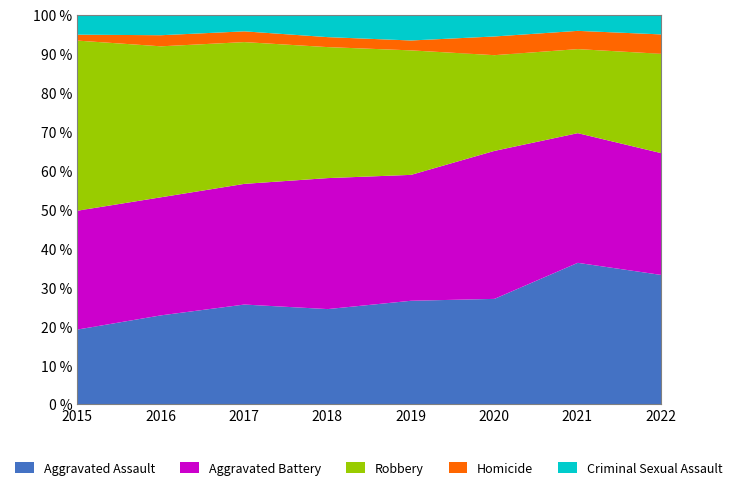

Does the chart have visible grid lines?

Yes